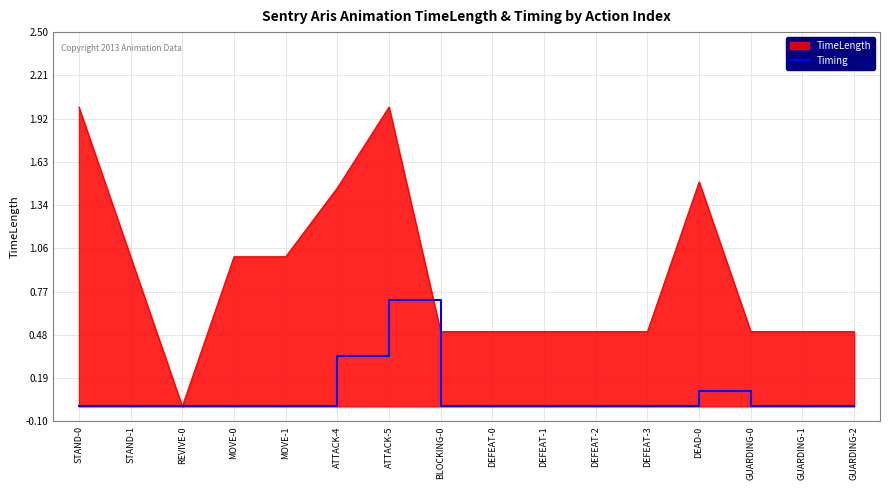

Rank the series by their maximum value, from highest to lowest.

TimeLength, Timing